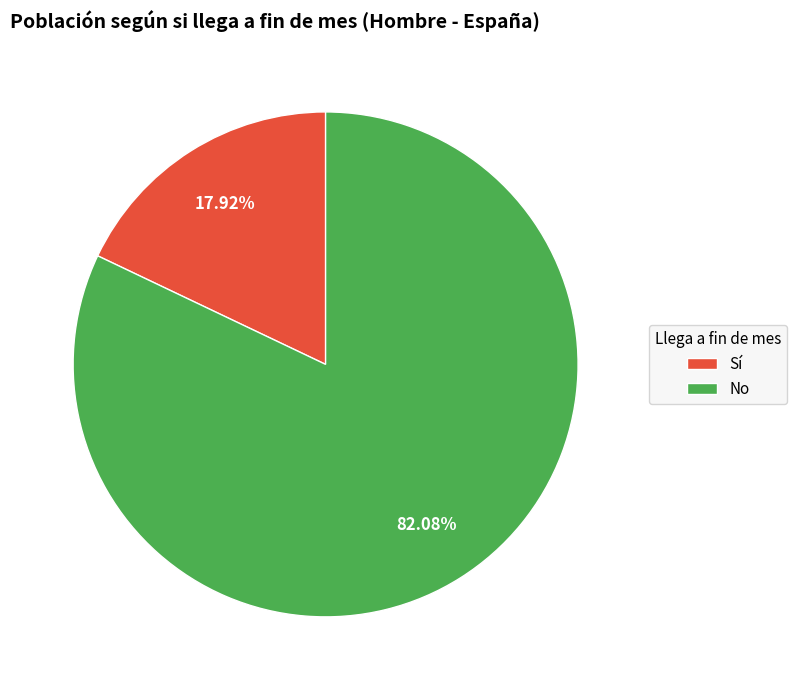

True or false: No accounts for 73% of the total.

False